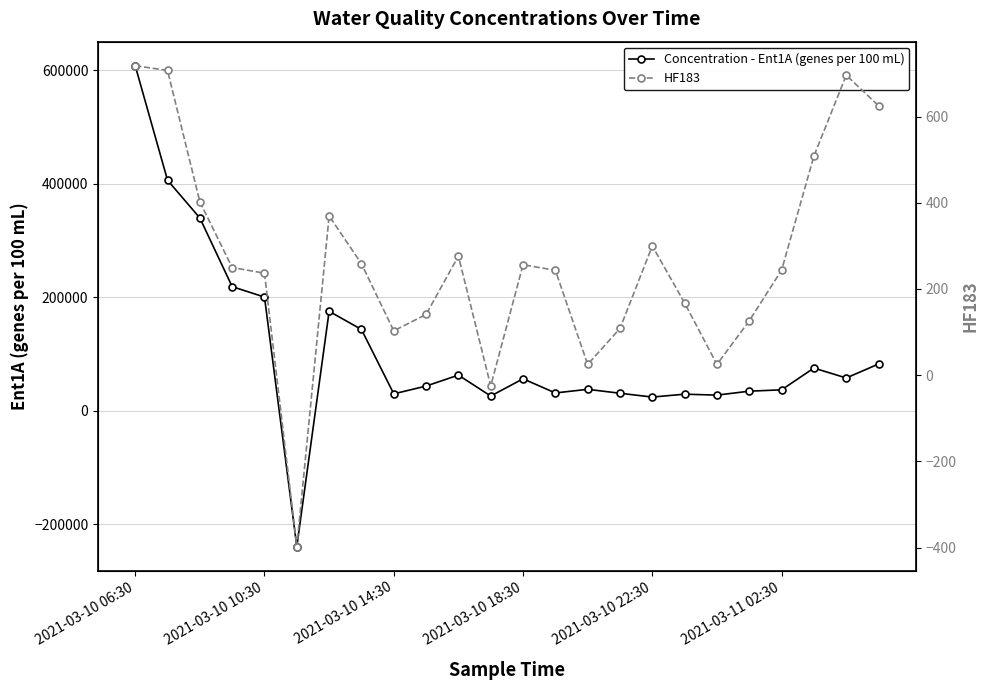

What is the maximum value for Concentration - Ent1A (genes per 100 mL)?

607935.0